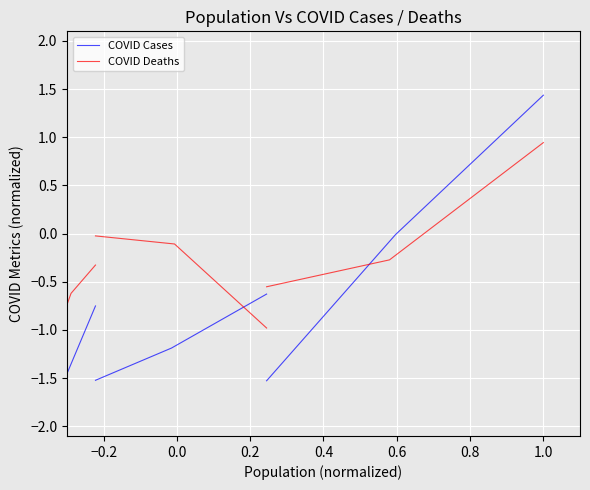

Which series has the widest spread of values?

COVID Cases